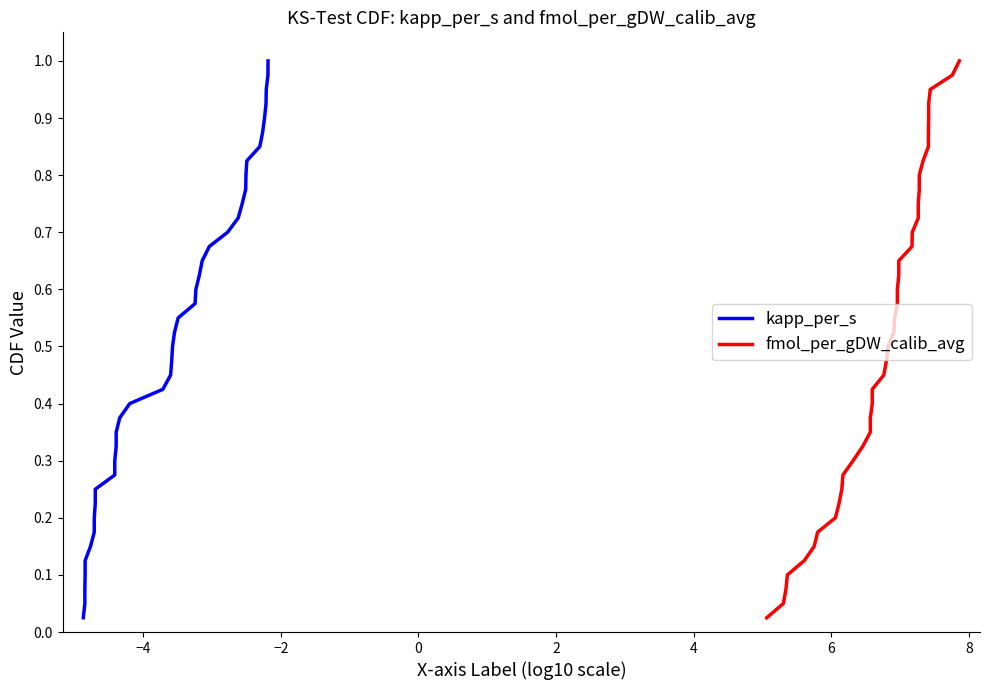

True or false: fmol_per_gDW_calib_avg and kapp_per_s cross at least once.

False